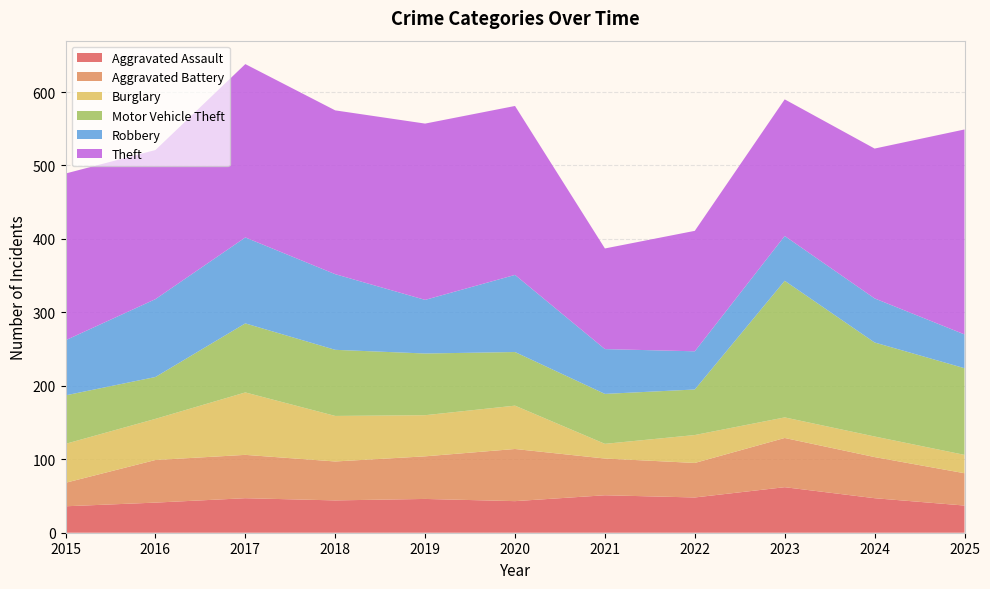

Reading right to left, transcribe all the data shown in this chart.

Aggravated Assault: 37	47	62	48	51	43	46	44	47	41	36
Aggravated Battery: 44	56	67	47	50	71	58	53	59	58	32
Burglary: 25	28	28	38	20	59	56	62	85	56	53
Motor Vehicle Theft: 118	128	186	62	68	73	84	90	94	57	66
Robbery: 46	60	61	52	61	105	73	103	117	106	75
Theft: 279	204	186	164	137	230	240	223	236	203	227